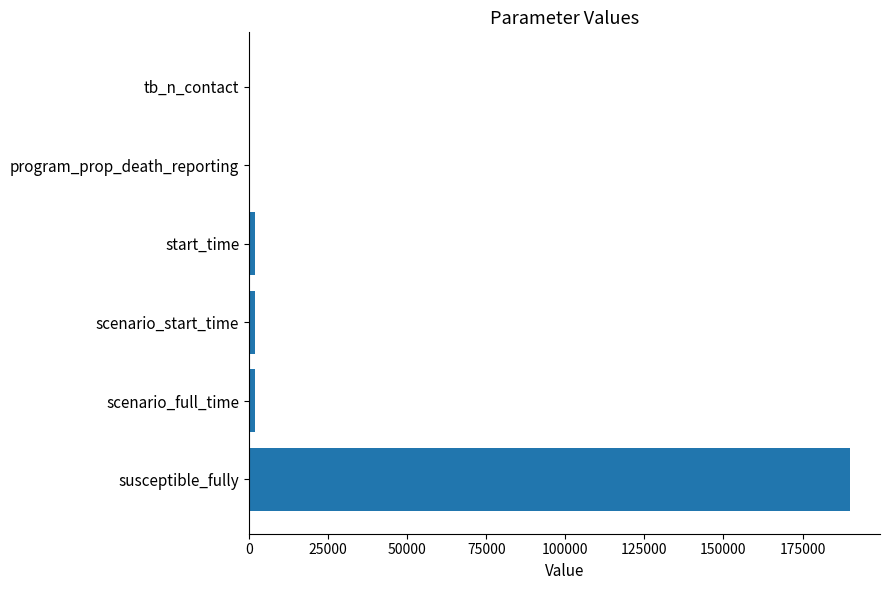

Is it true that the value at susceptible_fully is 190000.0?

True